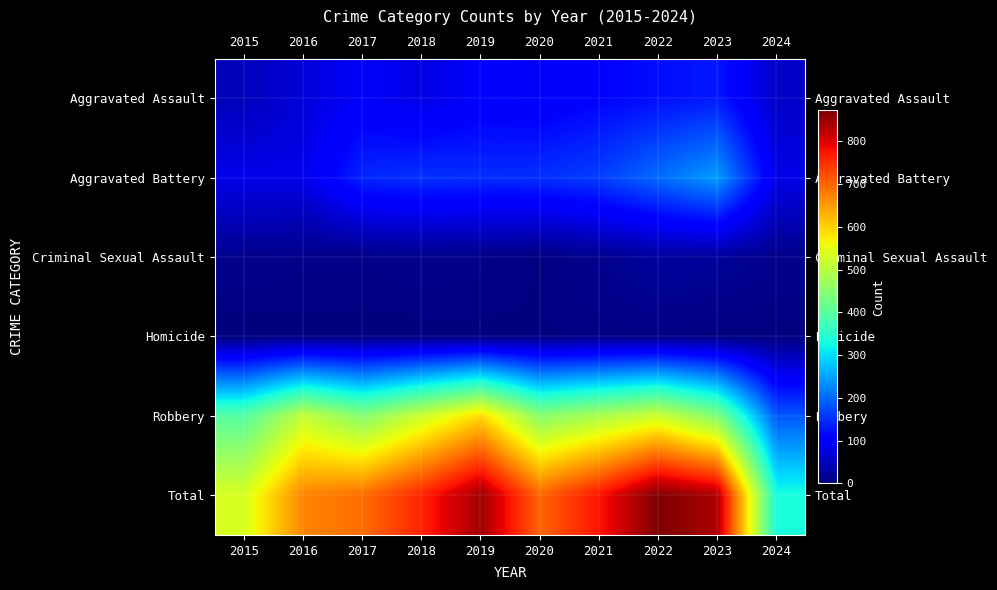

Which series has the widest spread of values?

Total